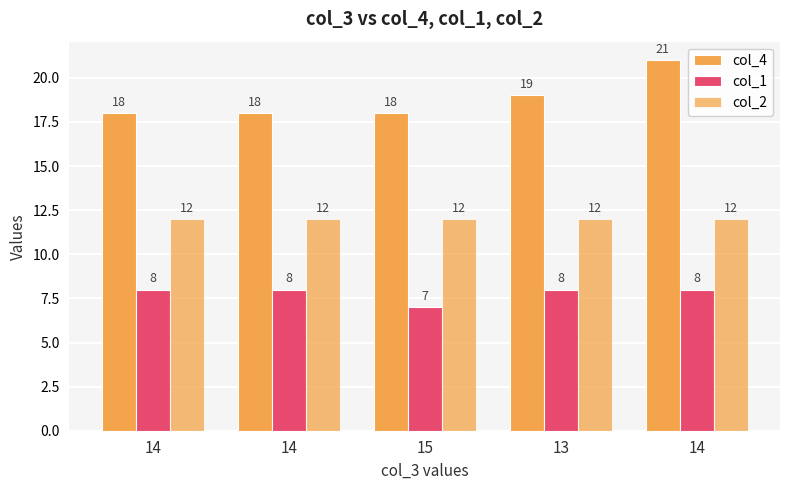

How many bars are there in total?

15